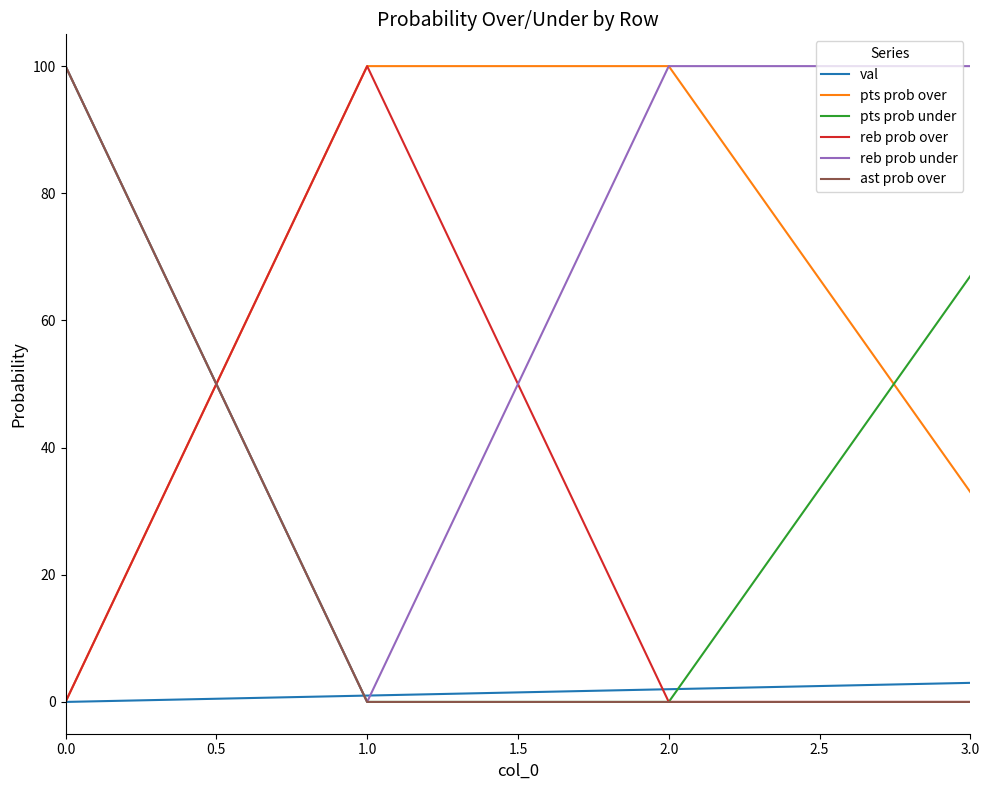

Where do reb prob over and reb prob under first cross each other?

0.0 and 1.0